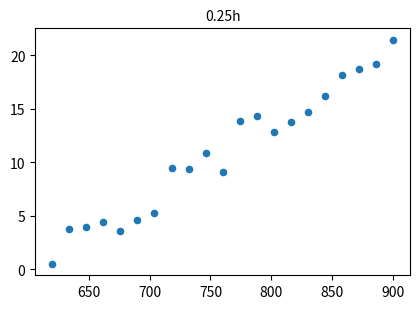

What is the range of Y values (max minus min)?

20.9